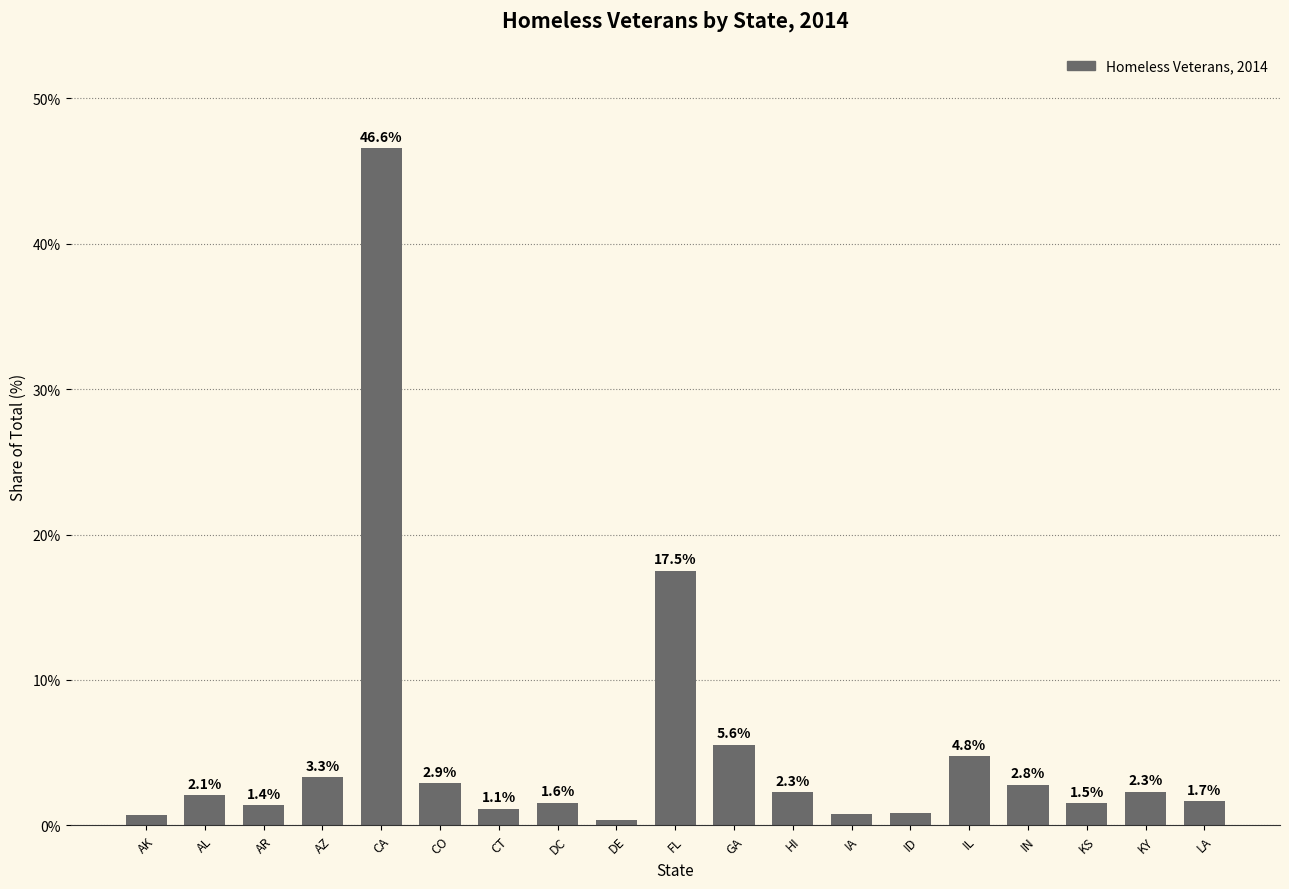

What is the ratio of the value at DE to the value at LA?

0.2